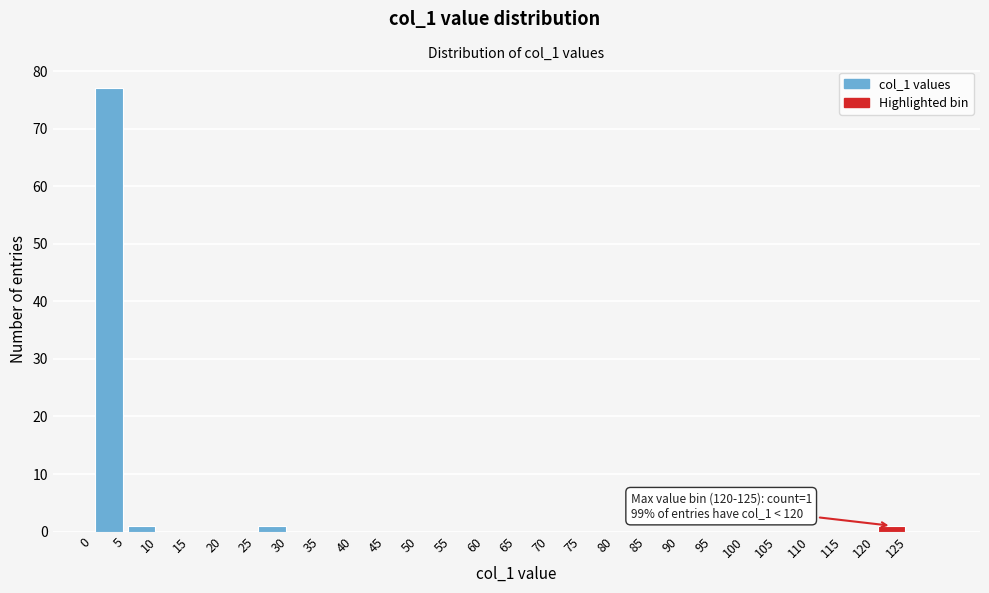

Over which range of the x-axis is the bar tallest?

0 to 5